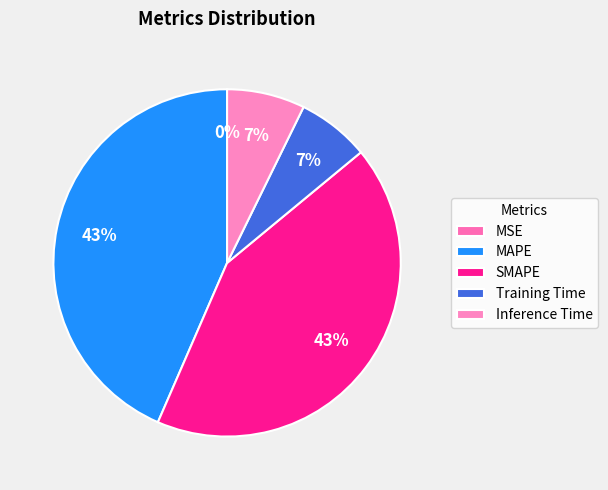

What portion of the pie excludes Inference Time?

92.7%